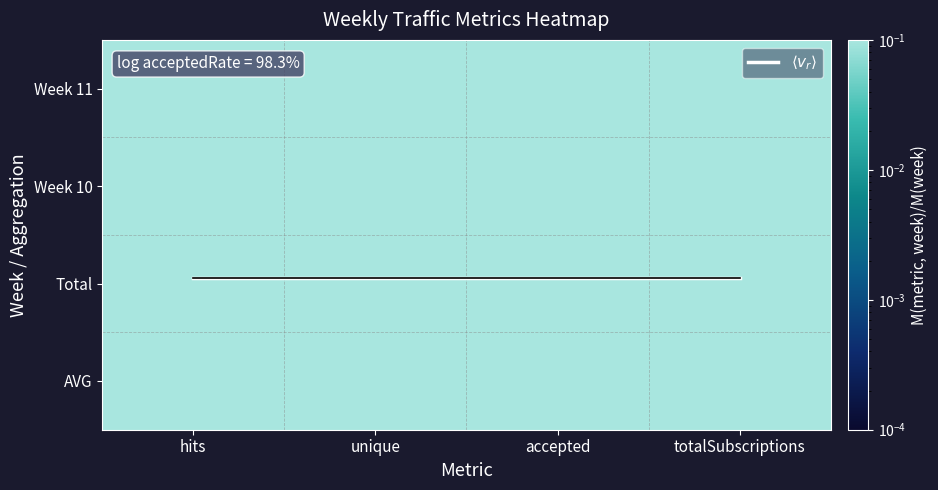

At which category is the sum across all series the highest?

hits